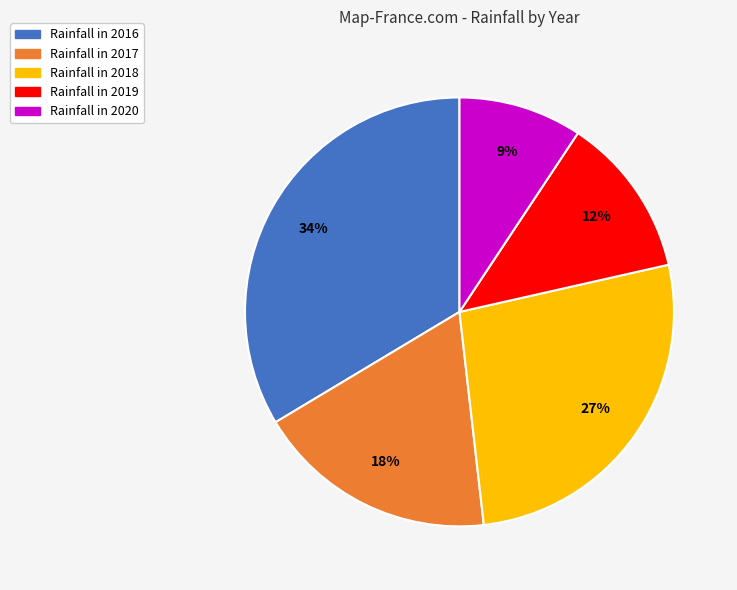

To the nearest percent, what is the average slice percentage?

20%